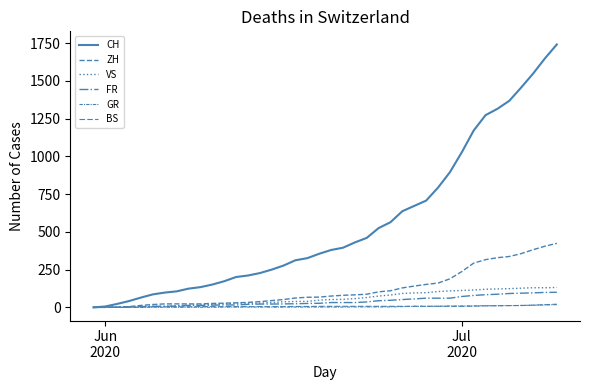

What is the difference between the maximum and minimum values in the GR series?

18